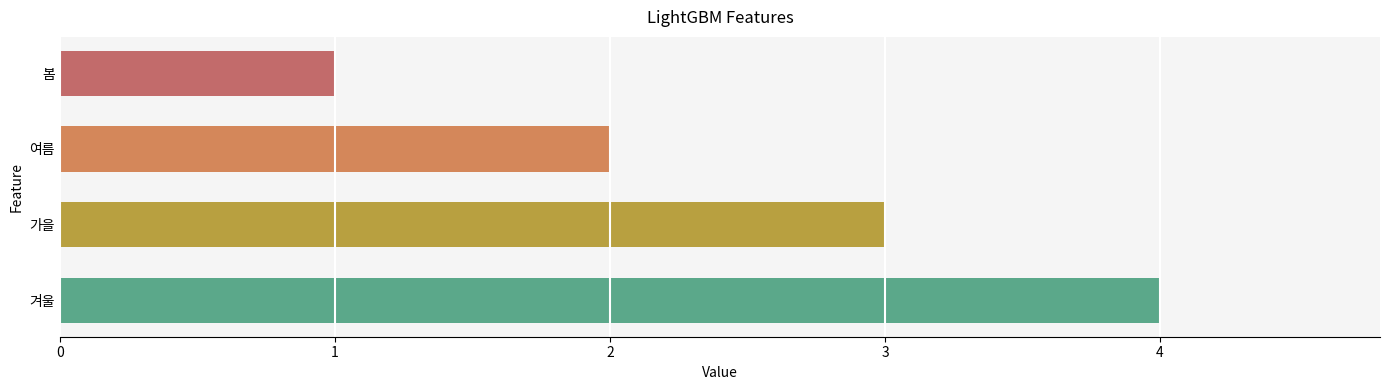

Rank the categories by value from lowest to highest.

봄, 여름, 가을, 겨울